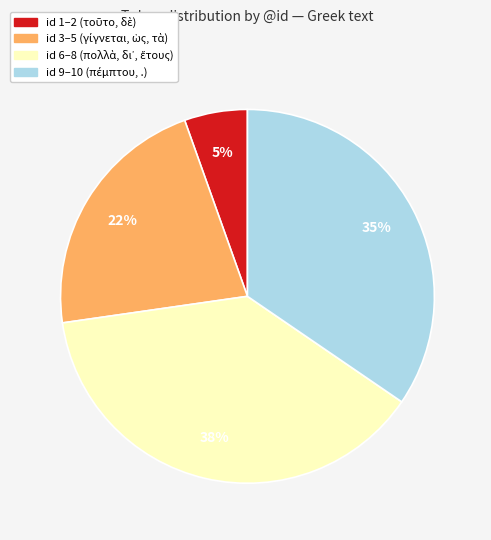

To the nearest percent, what is the difference between the largest and smallest slice percentages?

33%